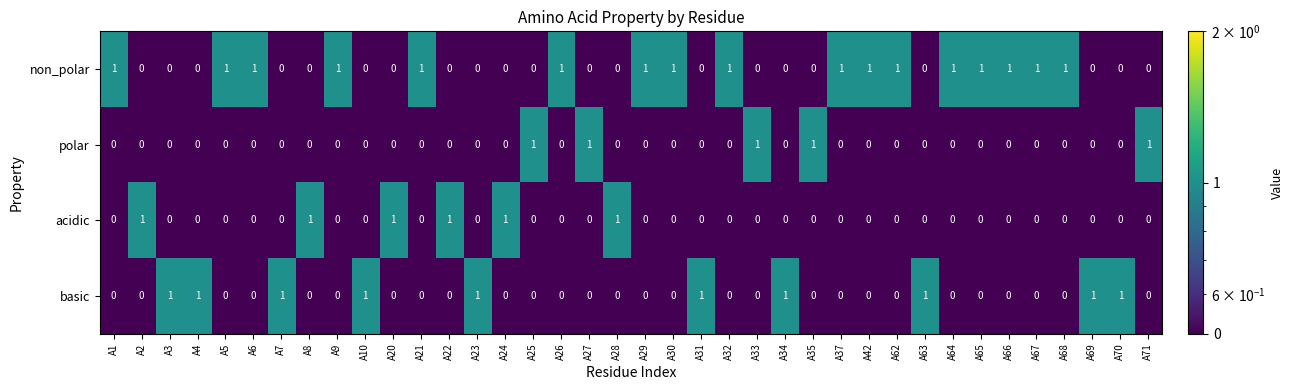

The polar series shows 0 at A66. True or false?

True